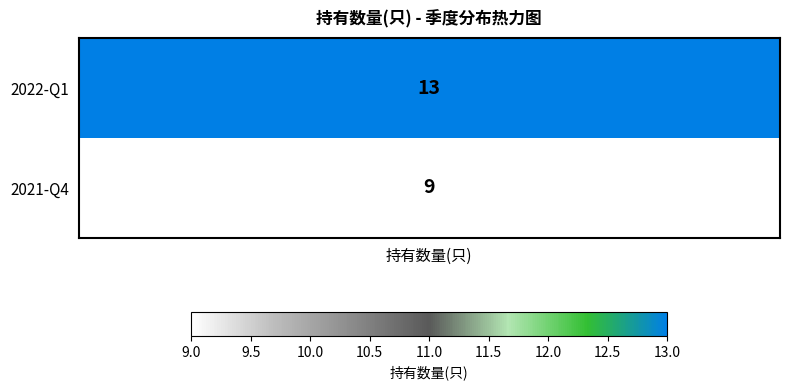

Is it true that 1 equals 1.6 at 1?

False